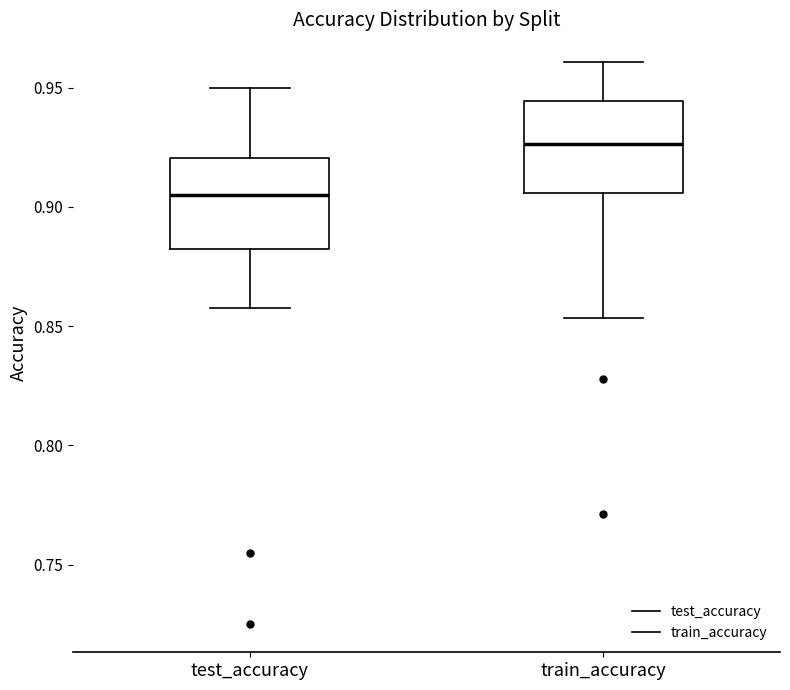

Reading left to right, read every box against the y-axis: the position of its median line, the range the box covers, and the ends of its whiskers. The values are not printed on the chart, so give them approximately, as read against the axis.

test_accuracy: median 0.905, box 0.880 to 0.920, whiskers 0.855 to 0.950
train_accuracy: median 0.925, box 0.905 to 0.945, whiskers 0.855 to 0.960